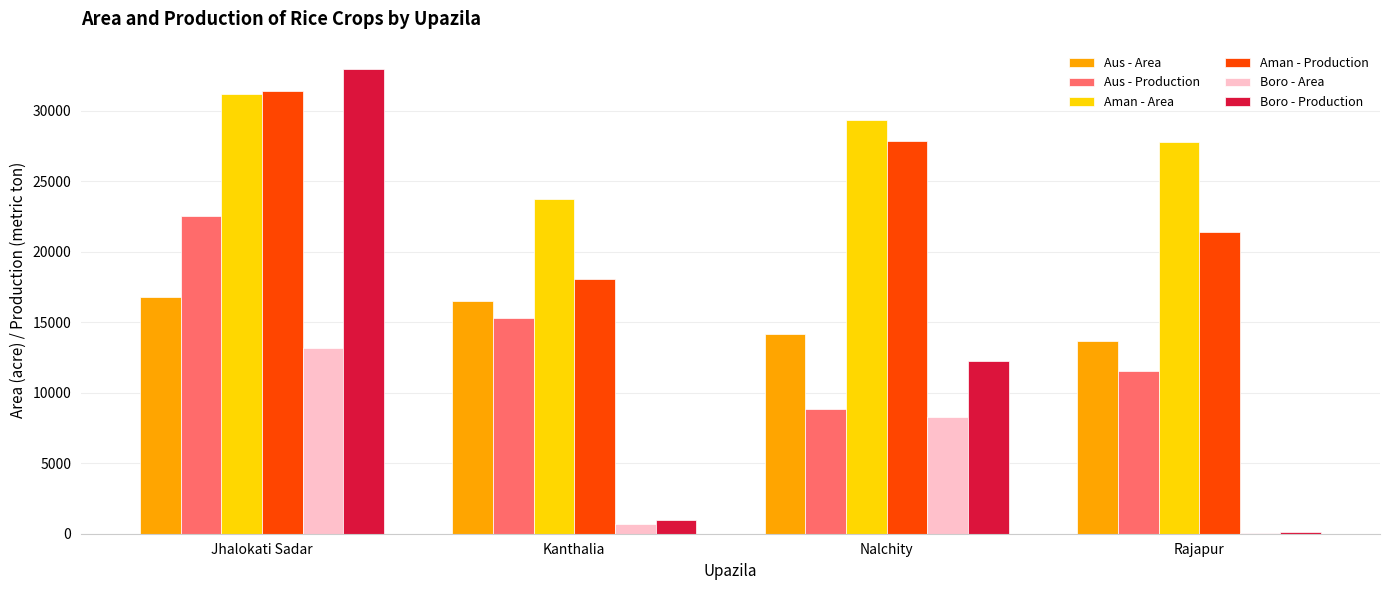

What is the sum of all Aus - Area values?

61259